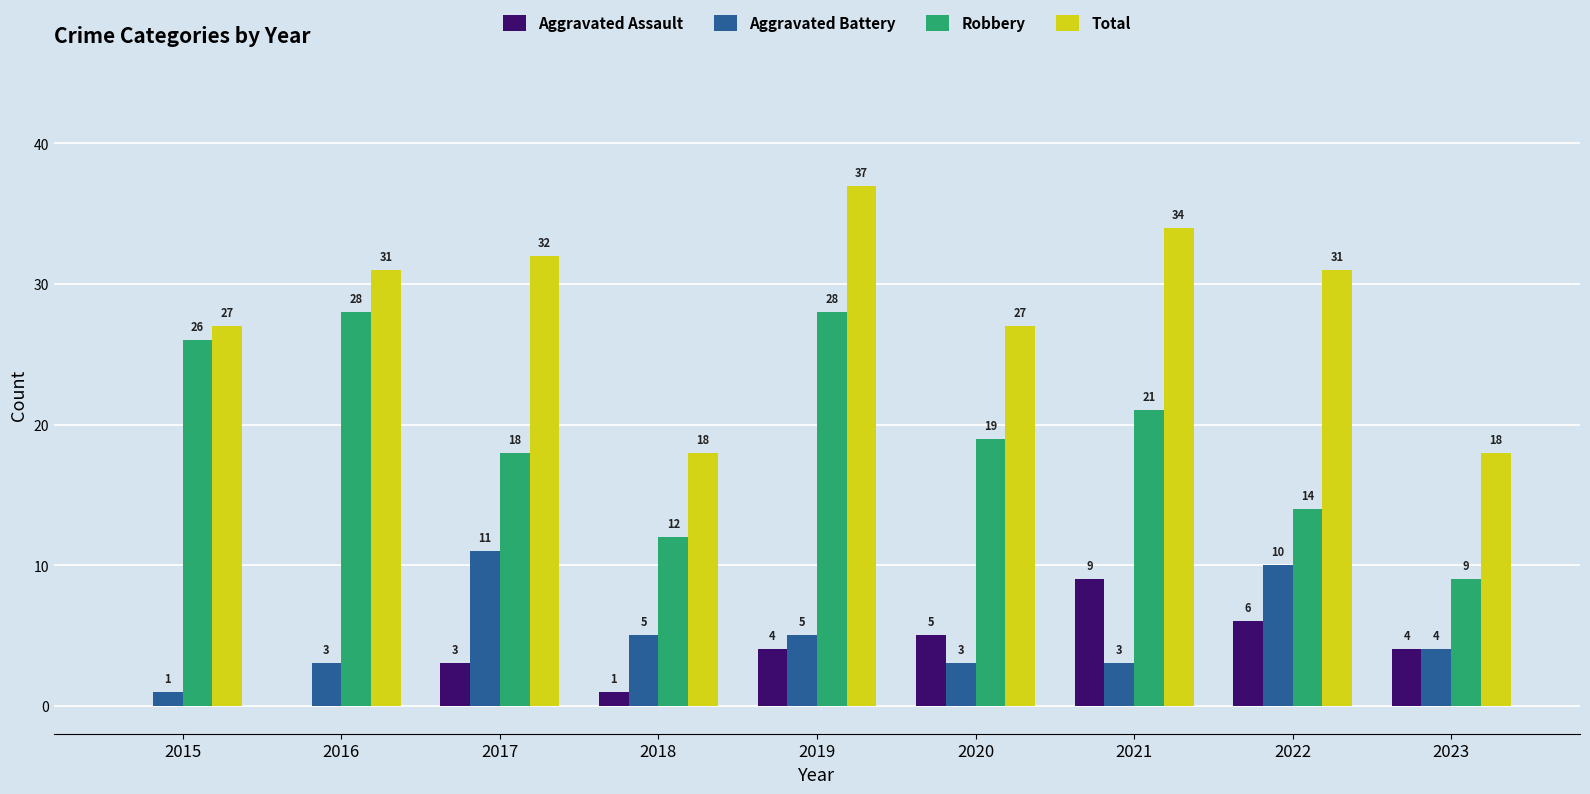

What is the highest value of the Total series?

37